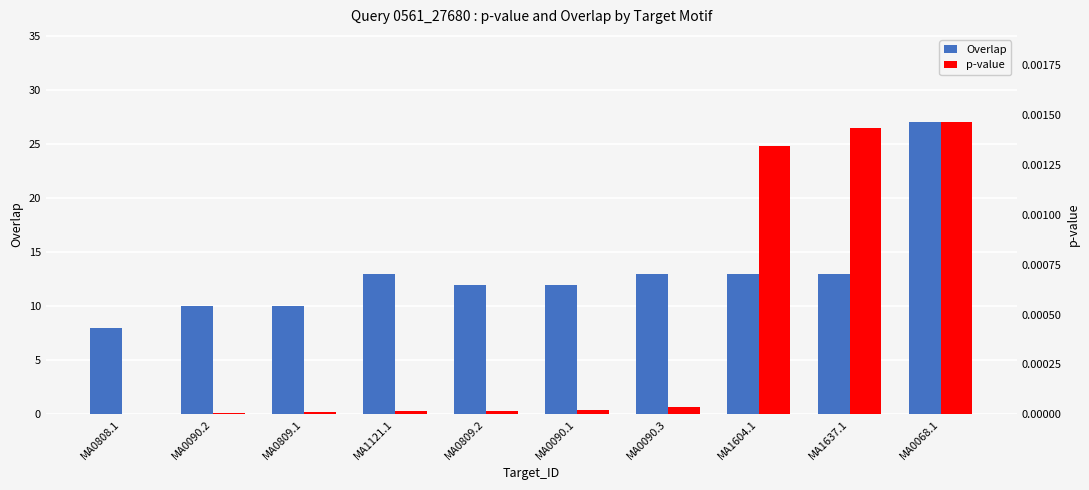

At which category does the chart reach its minimum across all series?

MA0808.1